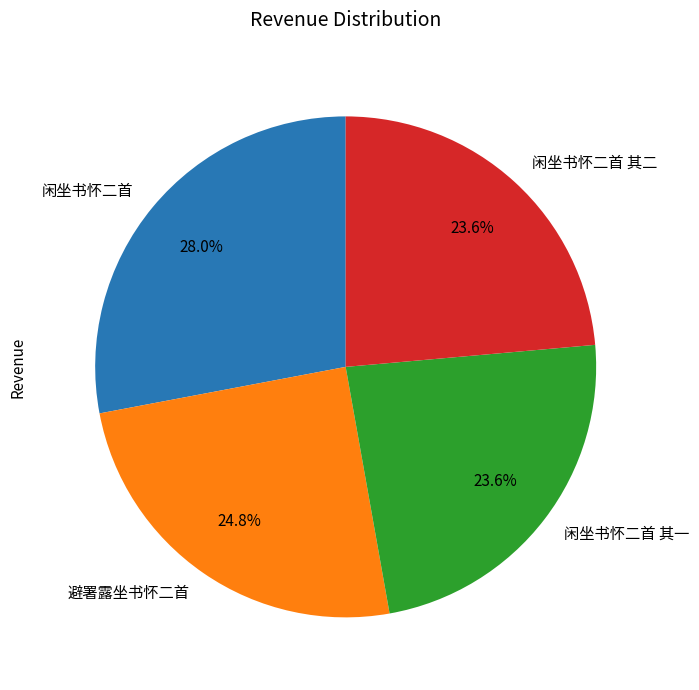

Combined, do 闲坐书怀二首 其二 and 避署露坐书怀二首 account for over 50%?

No